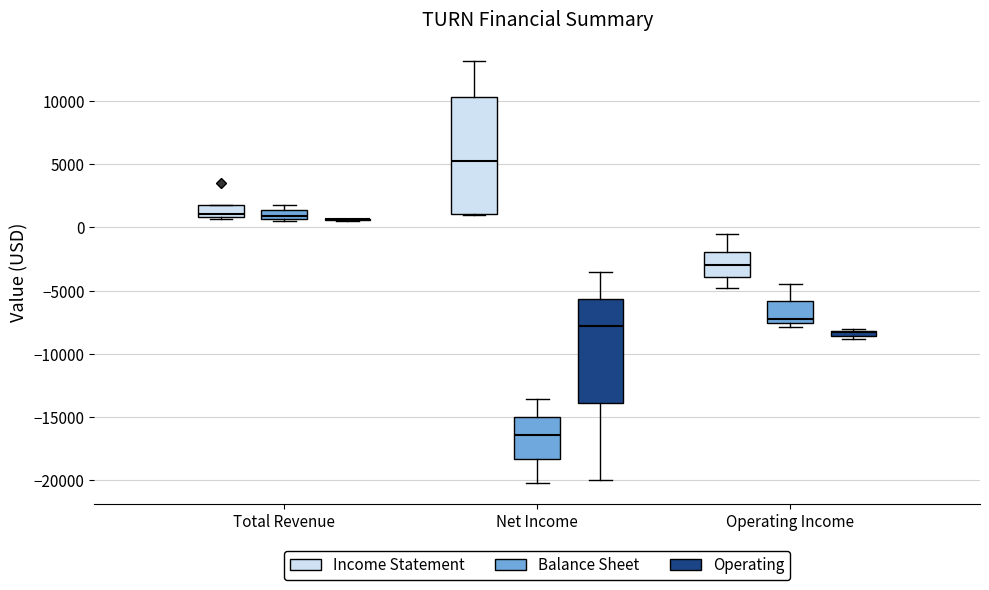

Where is the upper edge of the box for Total Revenue (Balance Sheet) on the y-axis? The values are not printed on the chart, so give them approximately, as read against the axis.

1500